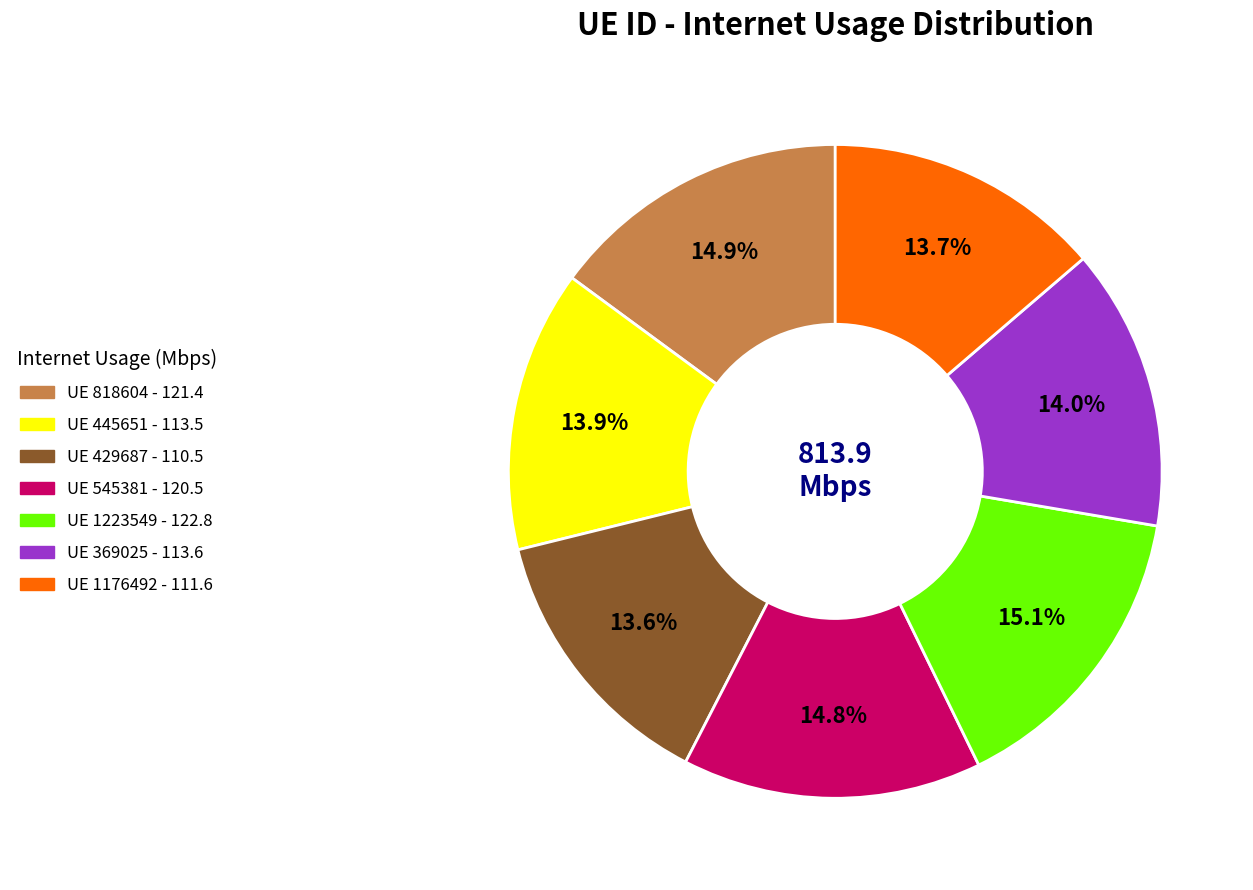

Is there any slice that represents more than half of the pie?

No